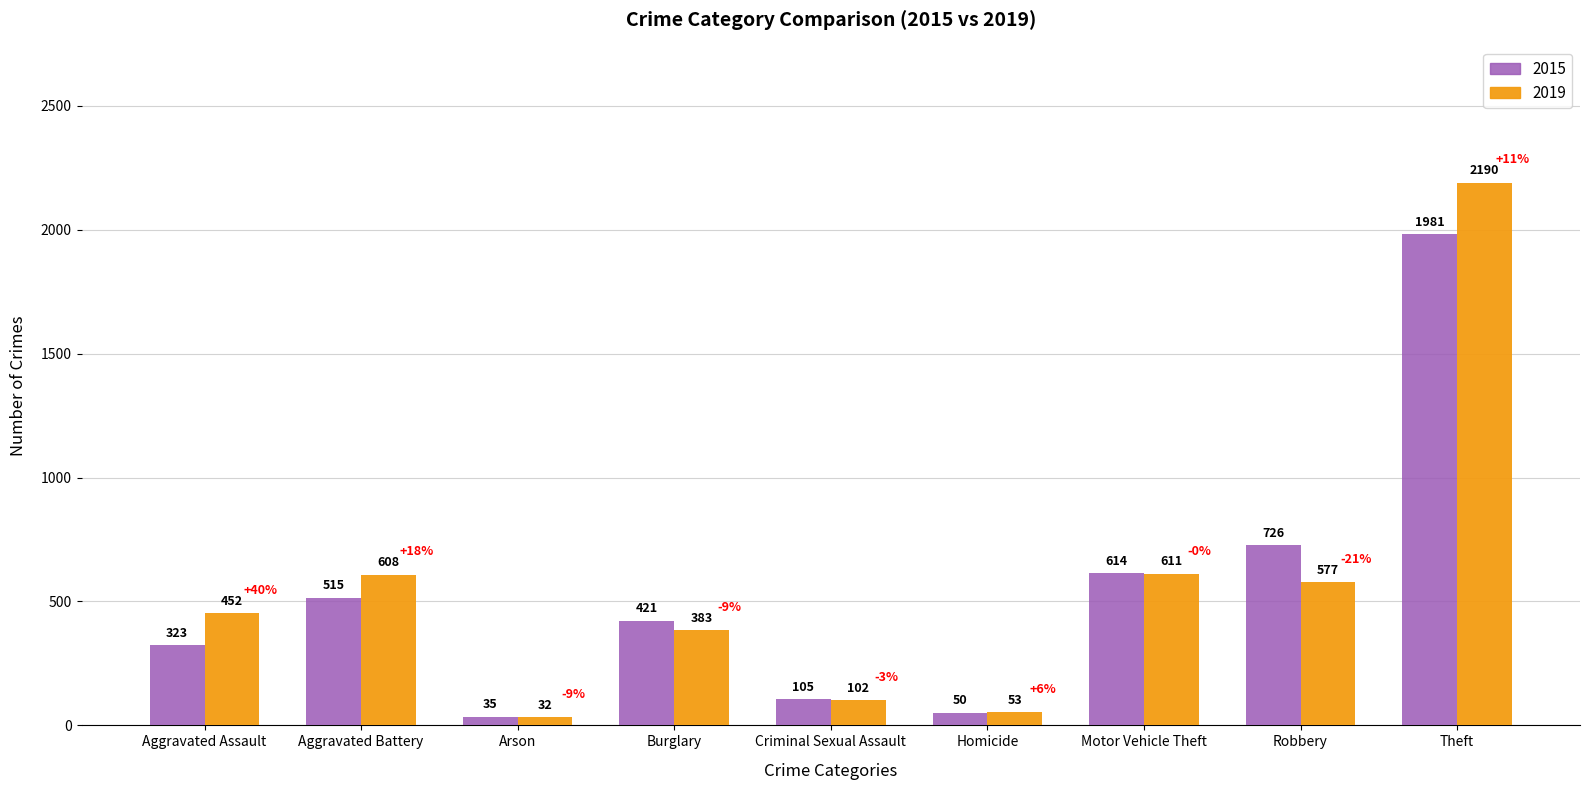

Which series has the largest total across all categories?

2019